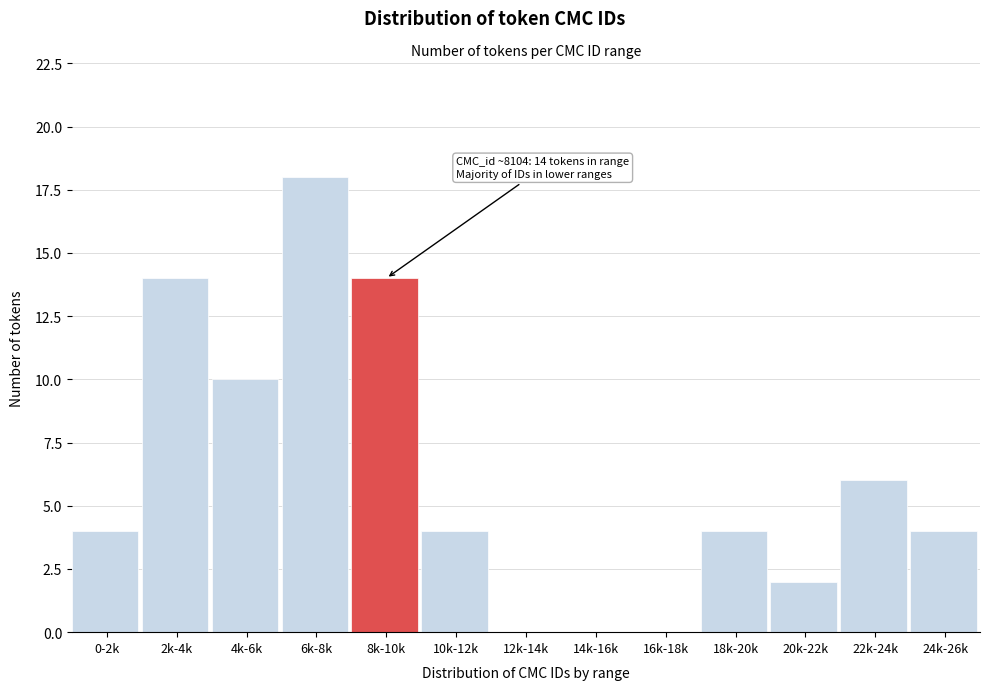

Reading left to right, what are all the values shown in this chart?

0-2k=4	2k-4k=14	4k-6k=10	6k-8k=18	8k-10k=14	10k-12k=4	12k-14k=0	14k-16k=0	16k-18k=0	18k-20k=4	20k-22k=2	22k-24k=6	24k-26k=4